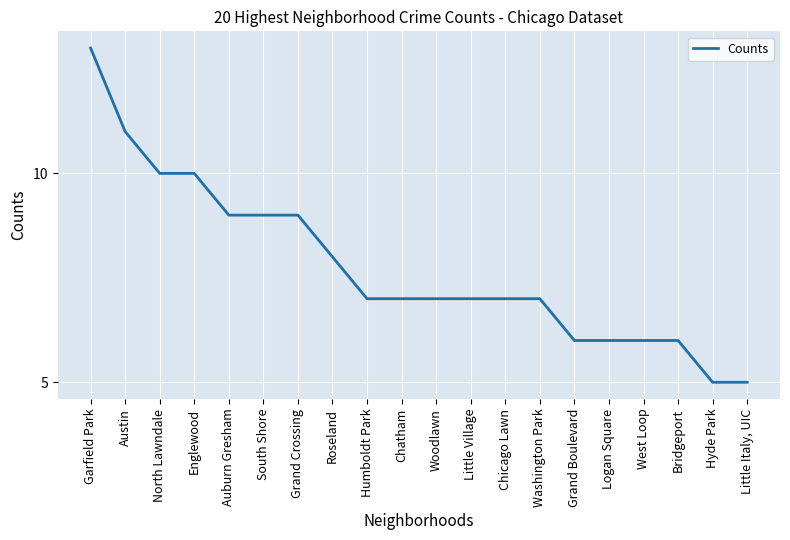

How many lines are shown in the chart?

1